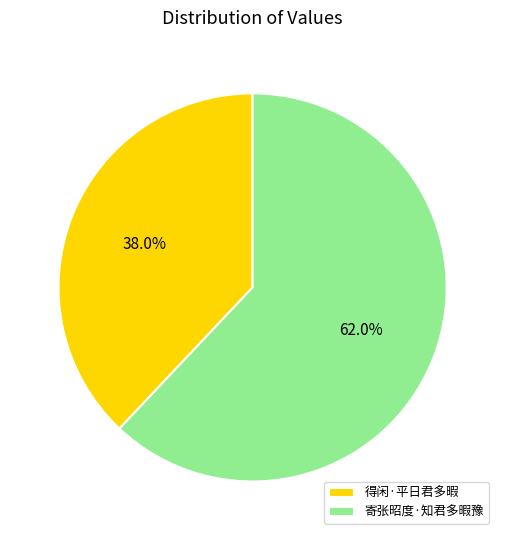

Count the number of slices in the pie.

2